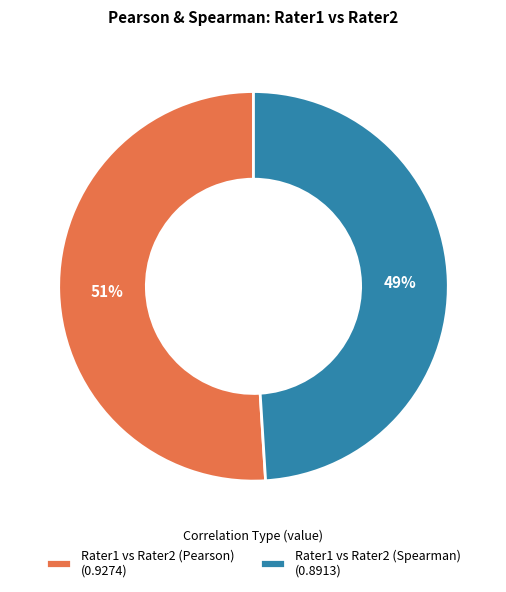

Which category has the biggest portion of the pie?

Rater1 vs Rater2 (Pearson)